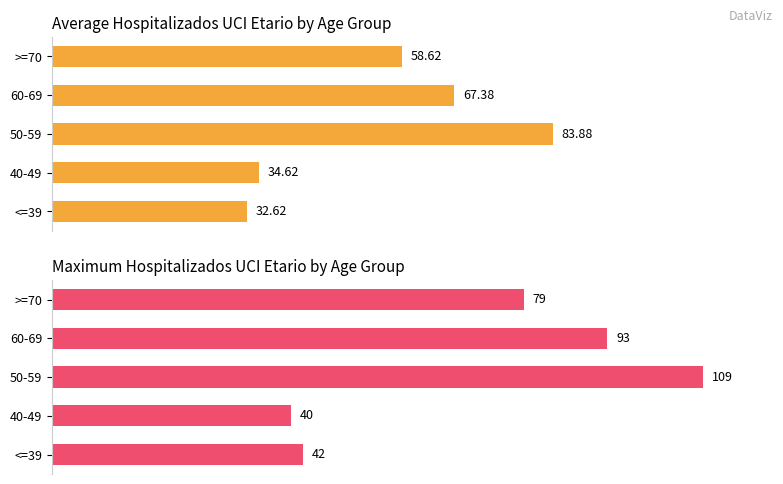

What is the spread (max minus min) of values at 0?

9.4